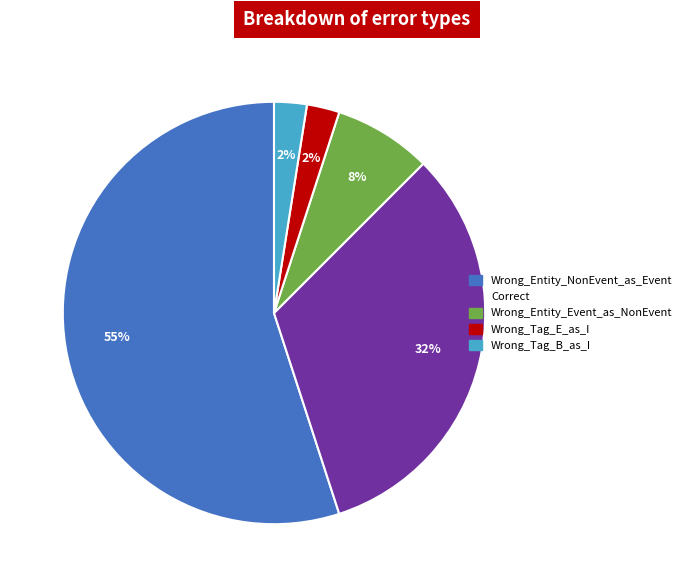

Do Wrong_Entity_Event_as_NonEvent and Wrong_Tag_E_as_I together represent more than half of the pie?

No